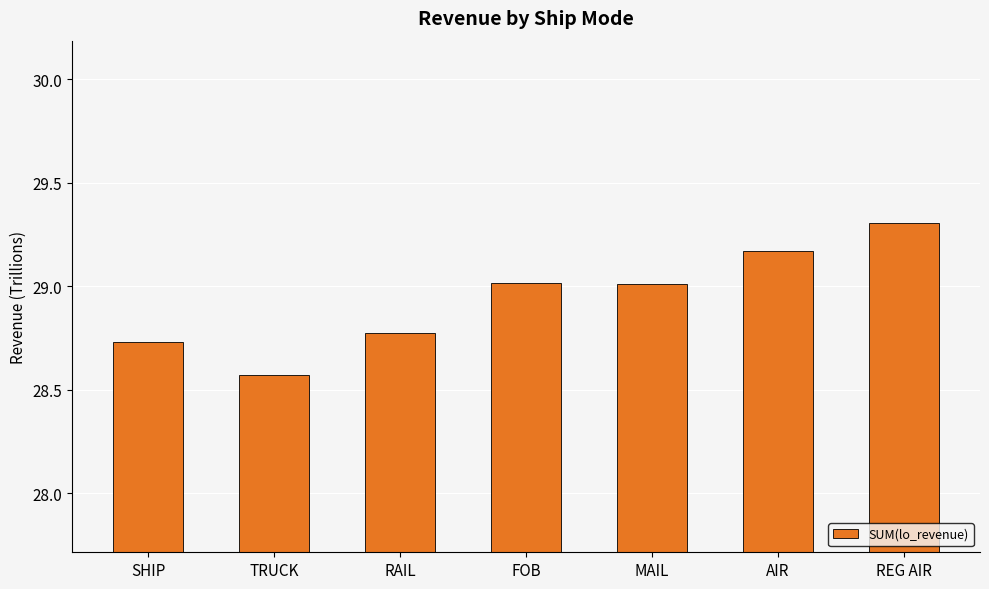

What is the maximum value shown in the chart?

29.3